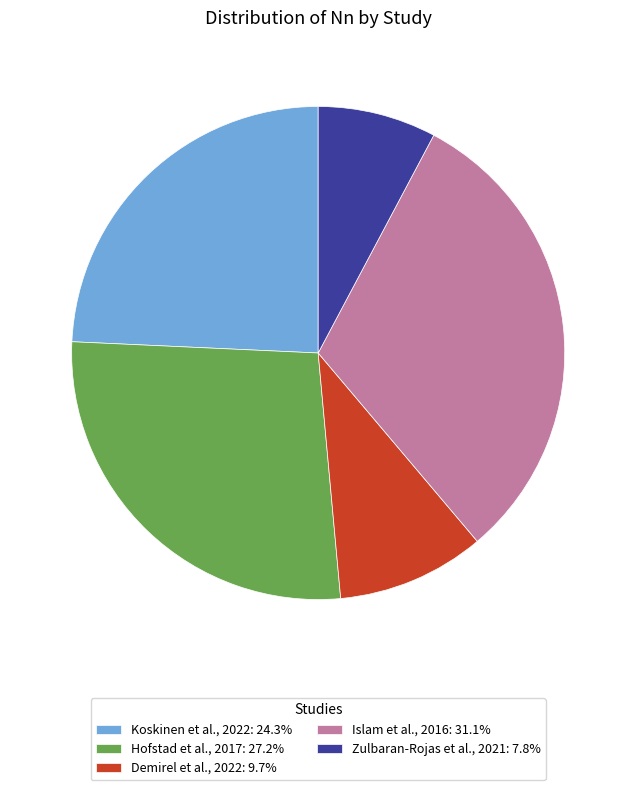

Is Zulbaran-Rojas et al., 2021: 7.8% the majority of the pie?

No